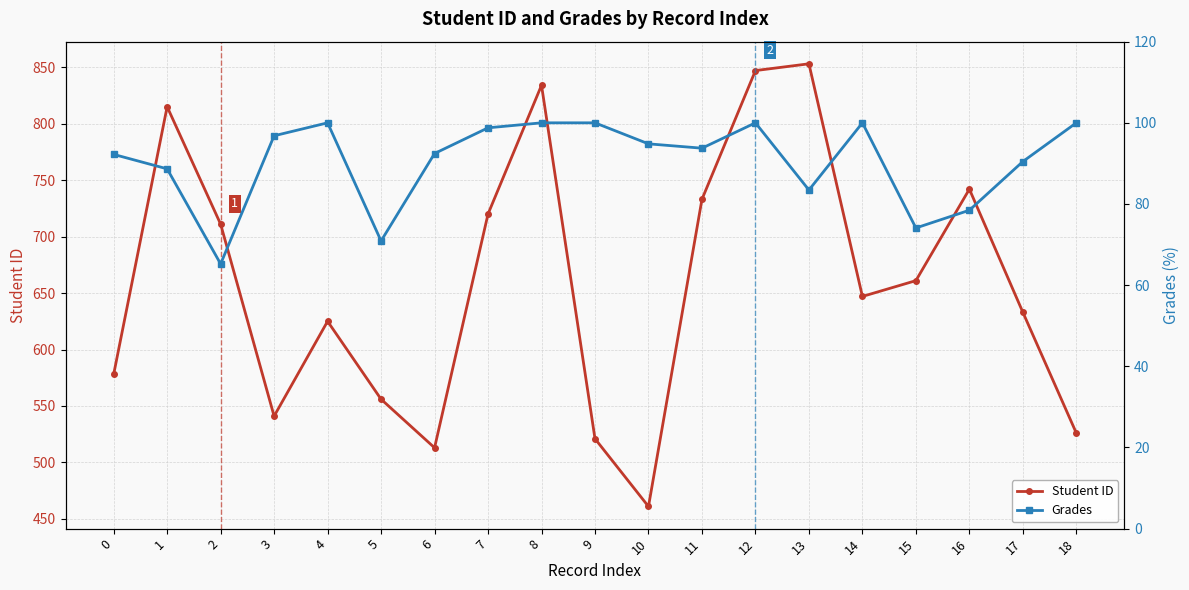

Reading right to left, transcribe all the data shown in this chart.

Student ID: 18=526.0	17=633.0	16=742.0	15=661.0	14=647.0	13=853.0	12=847.0	11=733.0	10=461.0	9=521.0	8=834.0	7=720.0	6=513.0	5=556.0	4=625.0	3=541.0	2=711.0	1=815.0	0=578.0
Grades: 18=100.0	17=90.5	16=78.5	15=74.1	14=100.0	13=83.4	12=100.0	11=93.8	10=94.8	9=100.0	8=100.0	7=98.8	6=92.4	5=70.9	4=100.0	3=96.8	2=65.2	1=88.7	0=92.2